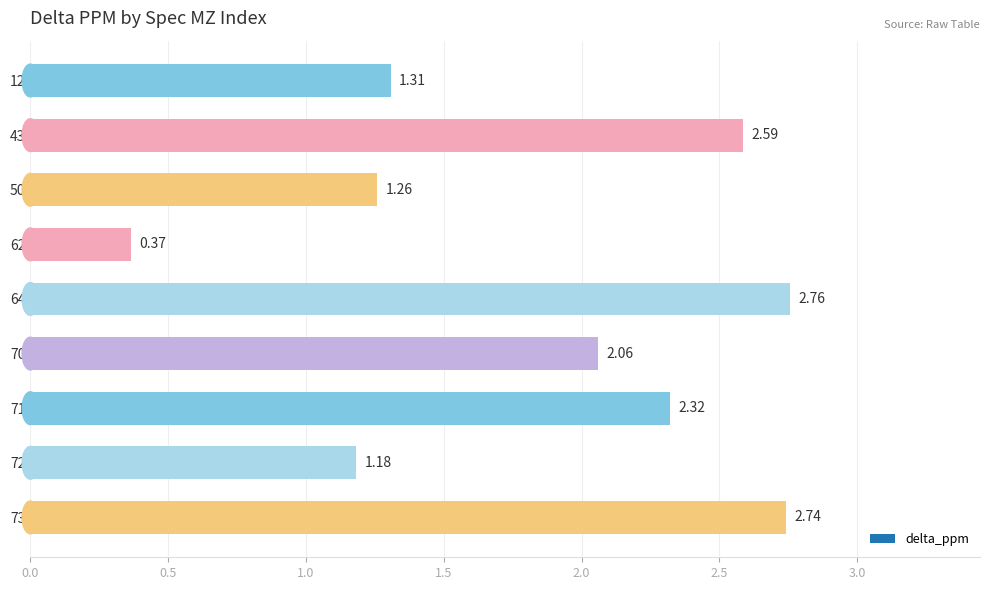

Which label corresponds to the smallest value in the chart?

62